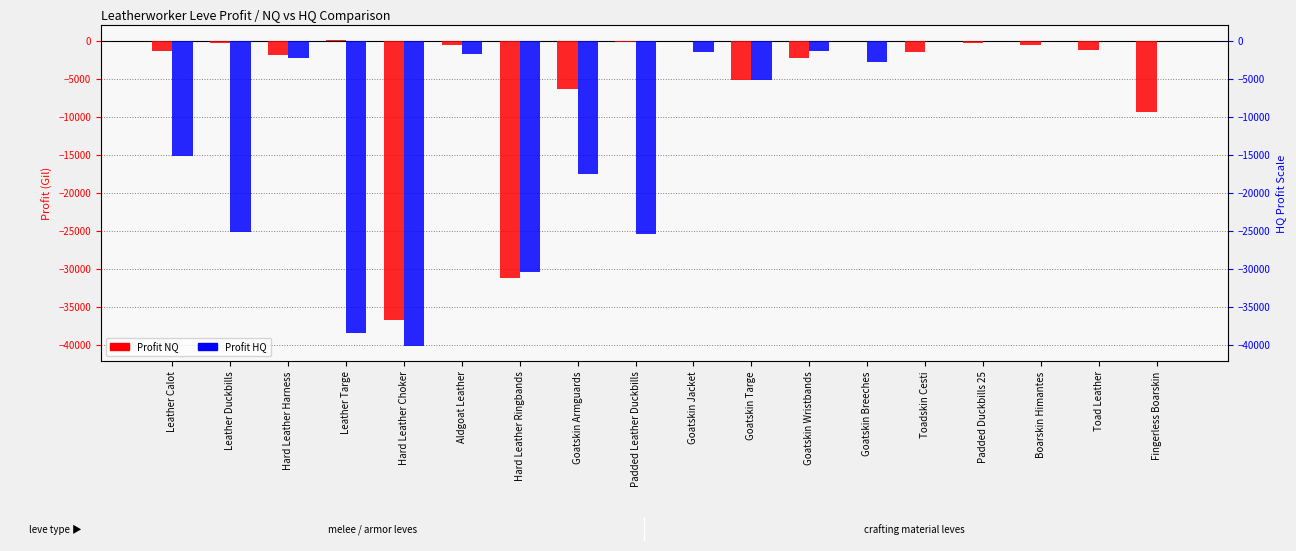

List the series in order of their overall mean, lowest first.

Profit HQ, Profit NQ